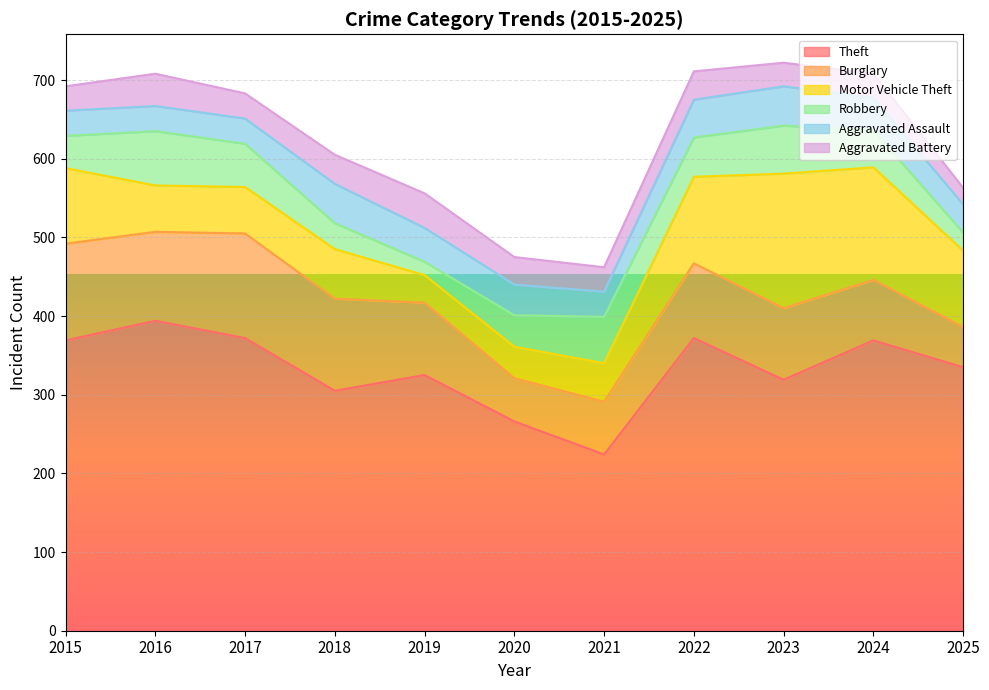

How many lines are shown in the chart?

6